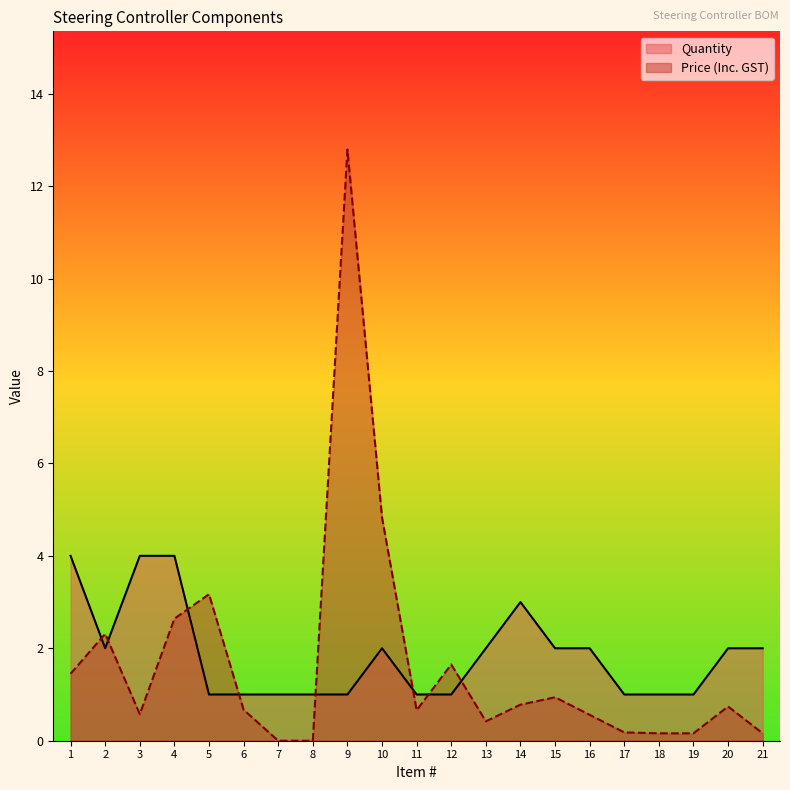

After their last crossing, which series has the higher values: Quantity or Price (Inc. GST)?

Quantity